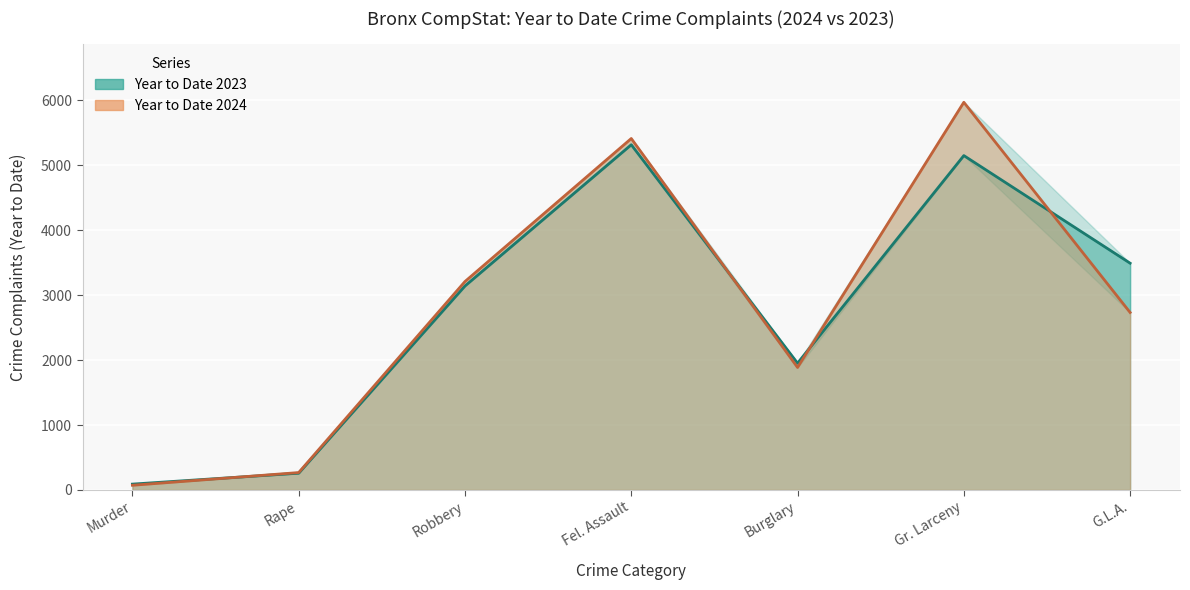

At which label is Year to Date 2023 closest to 2704?

Robbery